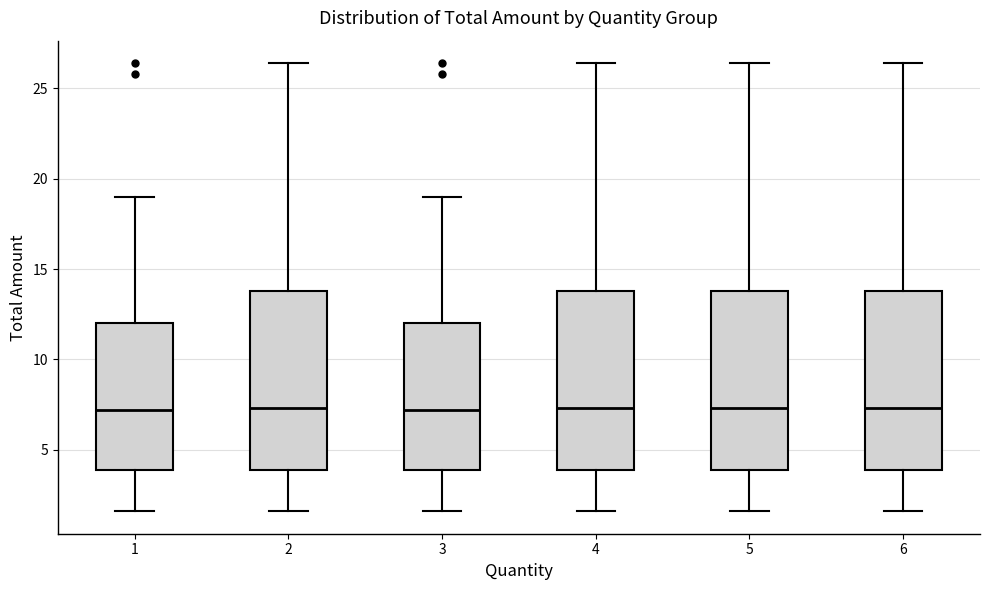

Reading left to right, transcribe this box plot: for each box, give where its median line is, the range the box spans, and where its two whiskers end, as read against the y-axis. The values are not printed on the chart, so give them approximately, as read against the axis.

1: median 7.0, box 4.0 to 12.0, whiskers 1.5 to 19.0
2: median 7.5, box 4.0 to 14.0, whiskers 1.5 to 26.5
3: median 7.0, box 4.0 to 12.0, whiskers 1.5 to 19.0
4: median 7.5, box 4.0 to 14.0, whiskers 1.5 to 26.5
5: median 7.5, box 4.0 to 14.0, whiskers 1.5 to 26.5
6: median 7.5, box 4.0 to 14.0, whiskers 1.5 to 26.5